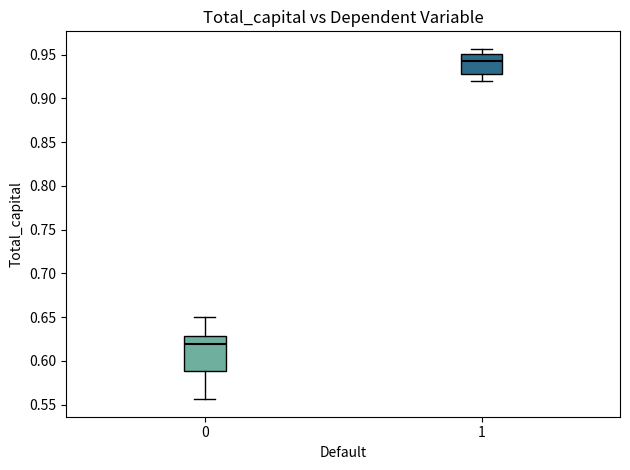

Where is the lower edge of the box at x = 1 on the y-axis? The values are not printed on the chart, so give them approximately, as read against the axis.

0.925